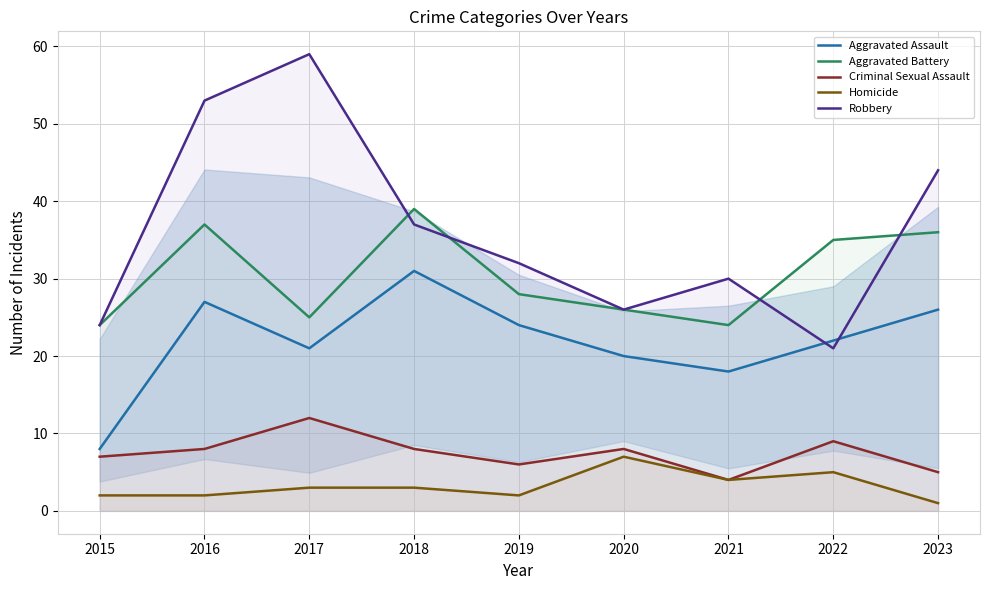

Between 2019 and 2021, which is larger?

2019